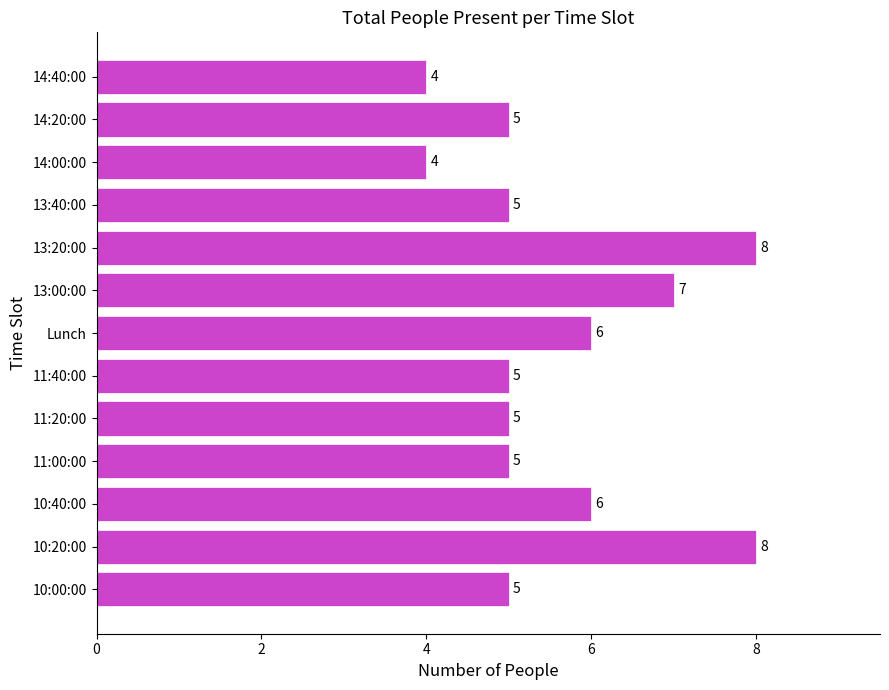

The chart shows a value of 4 at 10:20:00. True or false?

False